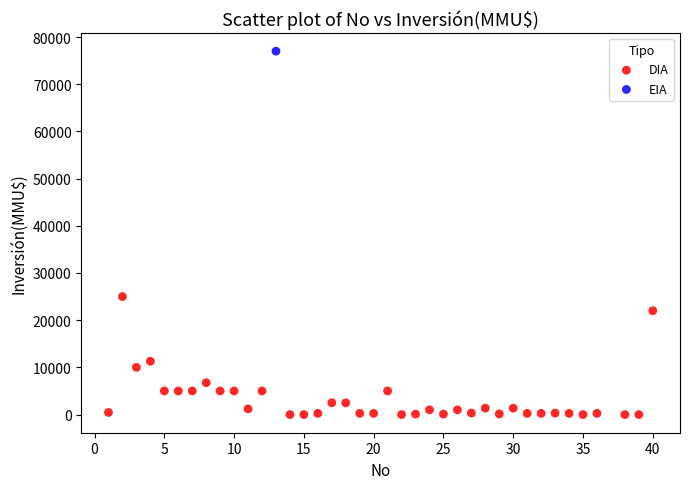

What are all the series names shown in the legend?

DIA, EIA